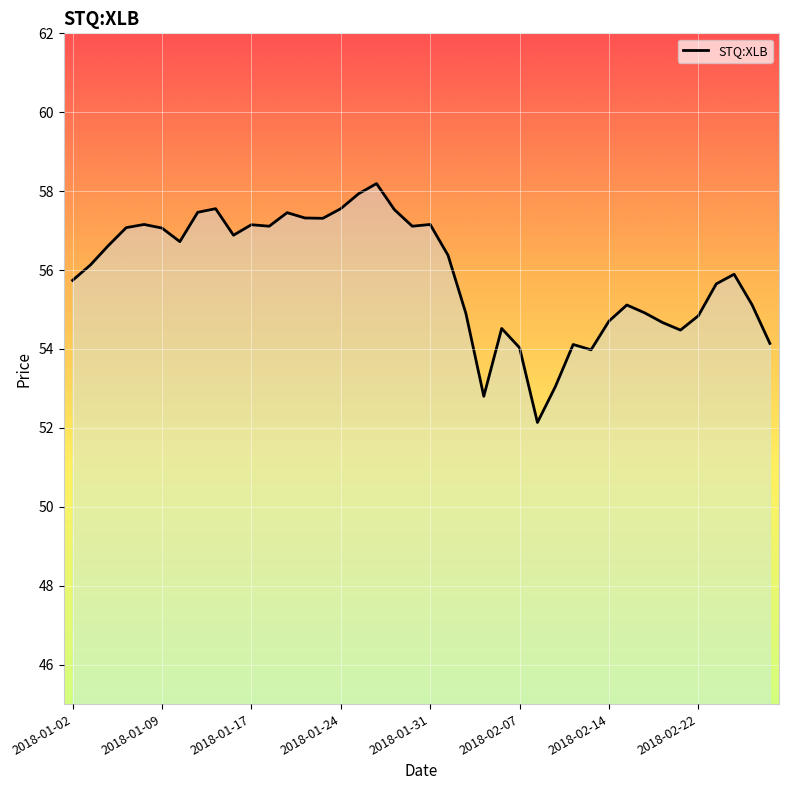

What is the maximum value shown in the chart?

58.2